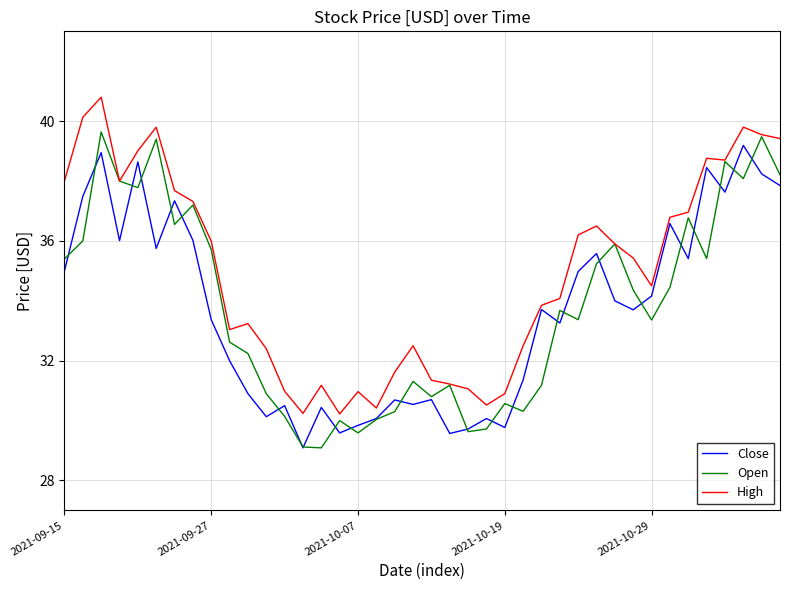

What is the lowest value of the Close series?

29.1